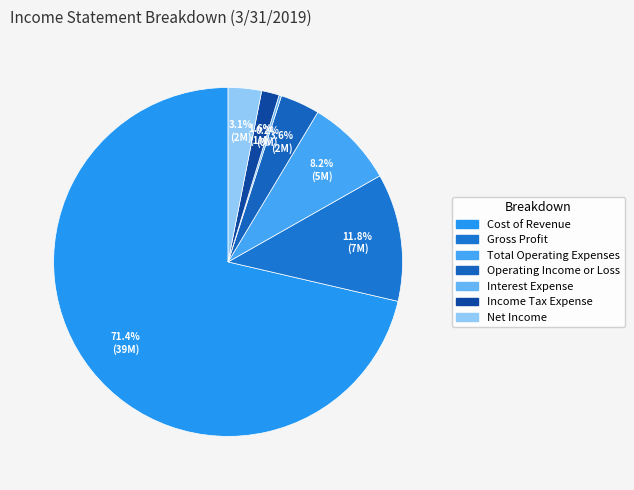

Count the number of slices in the pie.

7